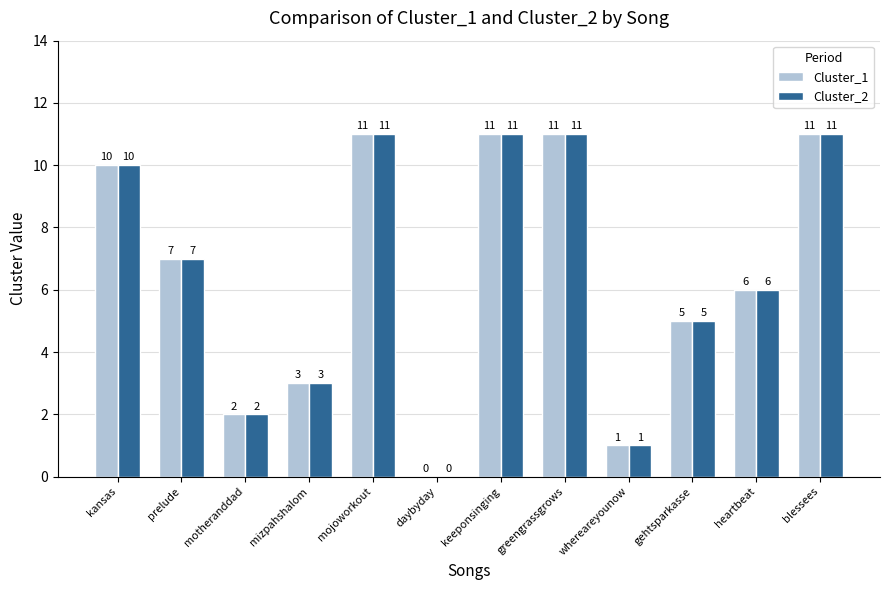

How many distinct data groups are displayed?

2